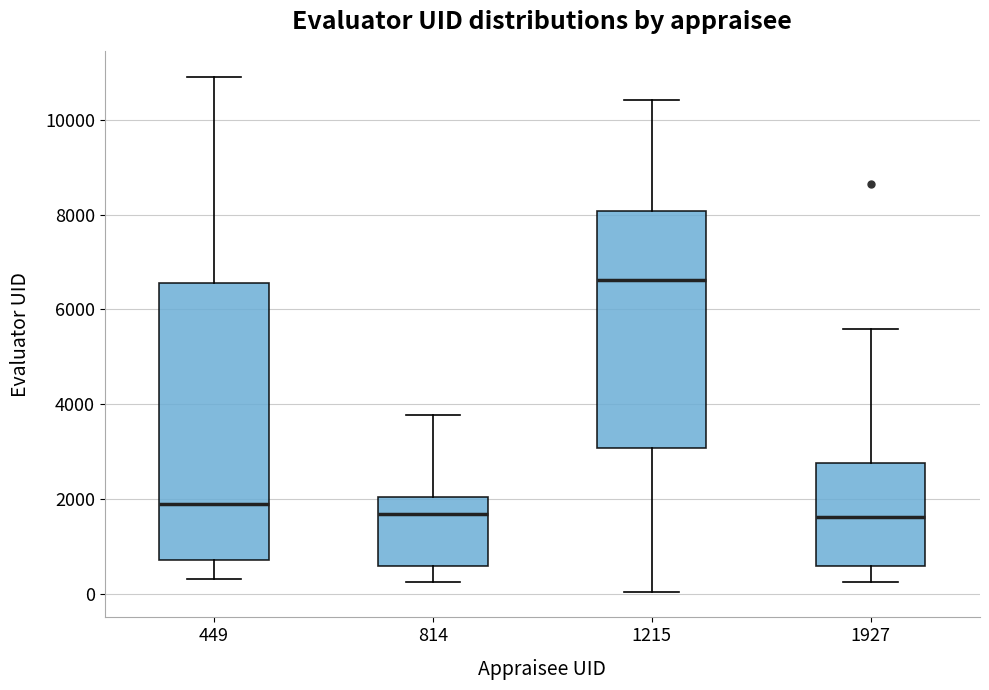

Reading left to right, read every box against the y-axis: the position of its median line, the range the box covers, and the ends of its whiskers. The values are not printed on the chart, so give them approximately, as read against the axis.

449: median 2000, box 800 to 6600, whiskers 400 to 11000
814: median 1600, box 600 to 2000, whiskers 200 to 3800
1215: median 6600, box 3000 to 8000, whiskers 0 to 10400
1927: median 1600, box 600 to 2800, whiskers 200 to 5600